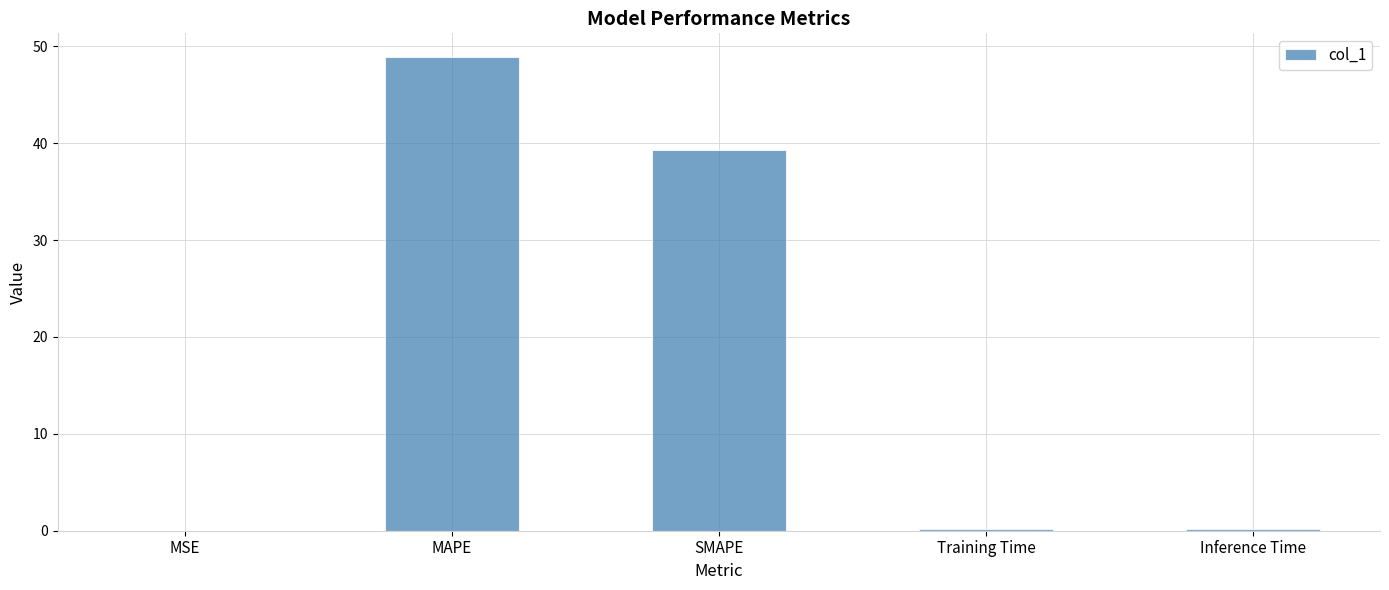

Does the chart contain stacked bars?

No